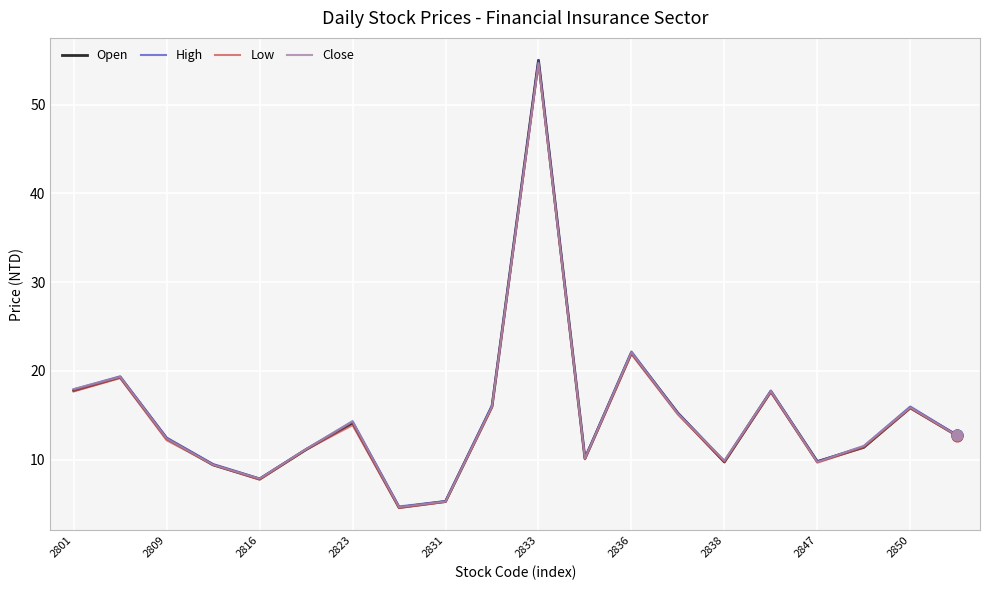

Which series has the largest range (max minus min)?

Open